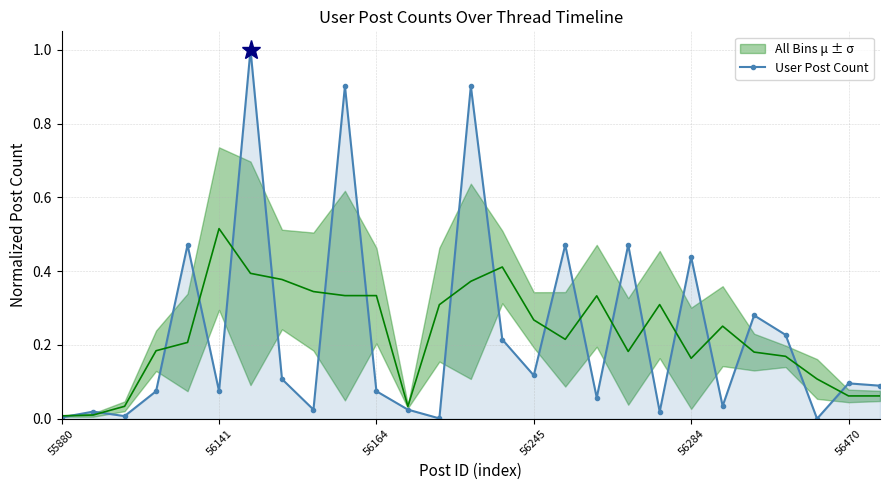

What is the label of the 9th point from the left?

8